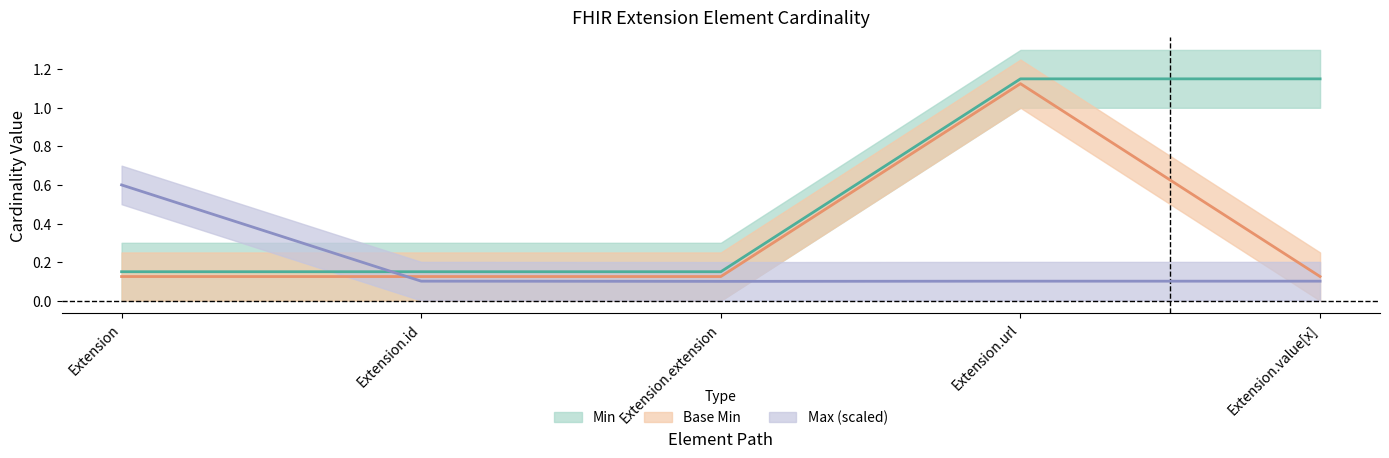

What is the sum of the Max_num values at Extension and Extension.url?

0.7